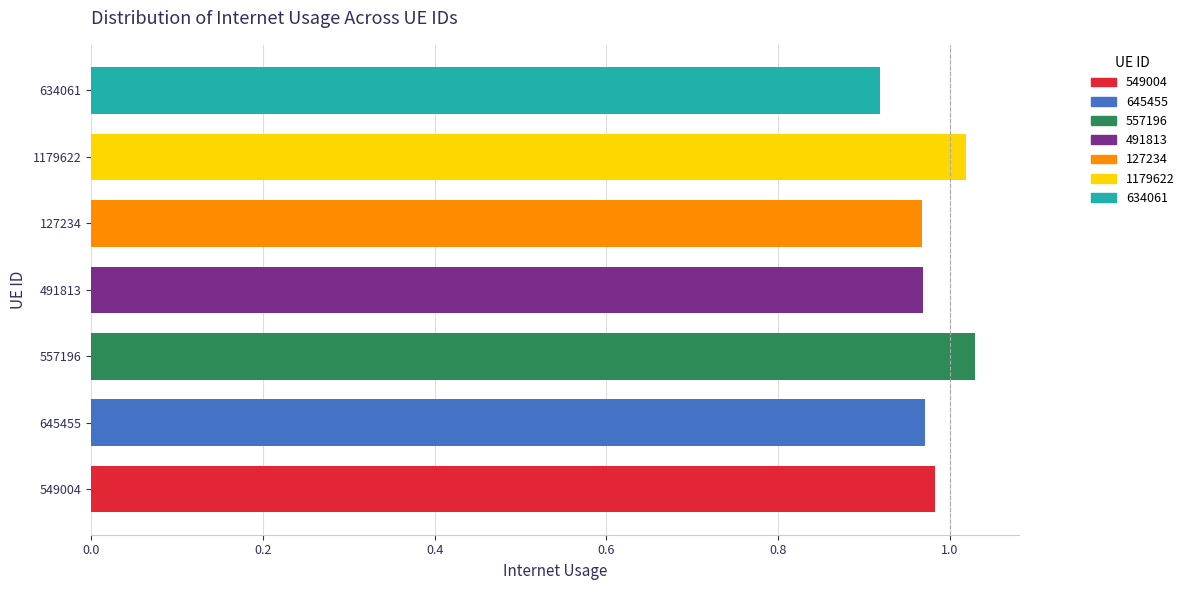

What is the sum of all values?

6.9